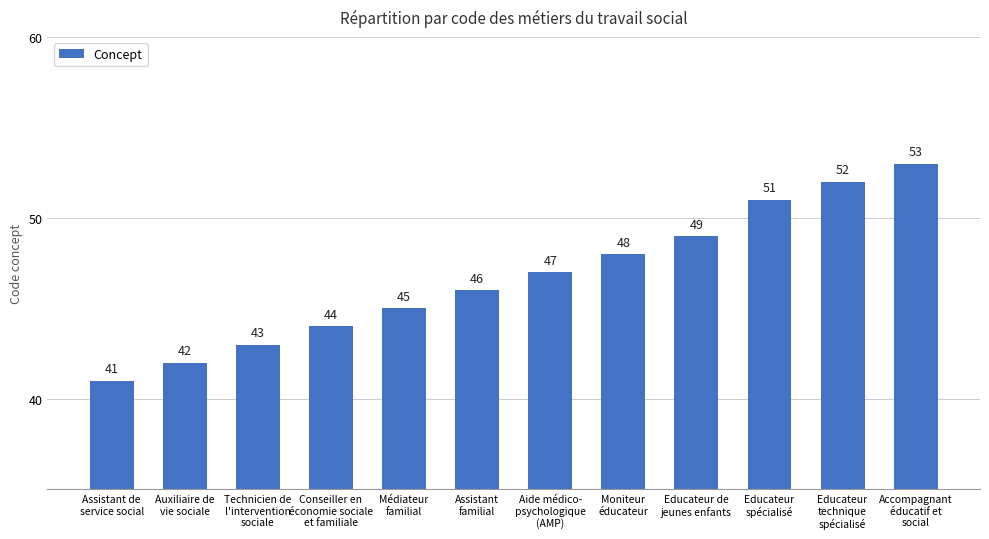

At which category does the chart reach its peak across all series?

Accompagnant
éducatif et
social